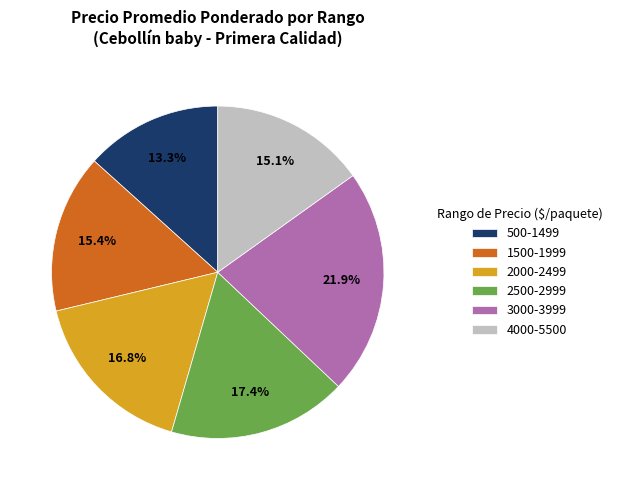

What portion of the pie excludes 2000-2499?

83.2%